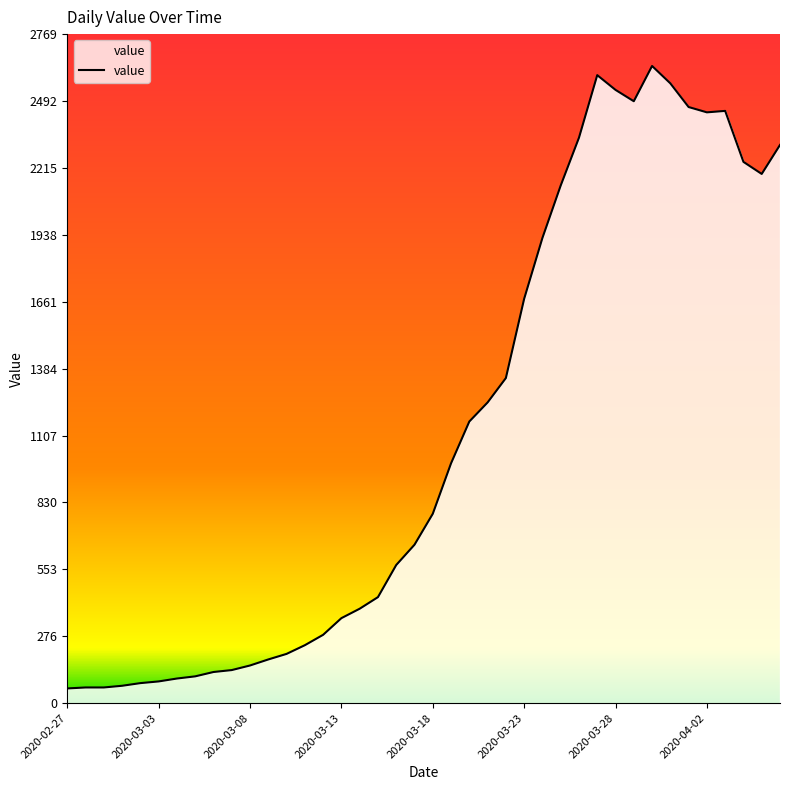

What is the smallest value displayed?

61